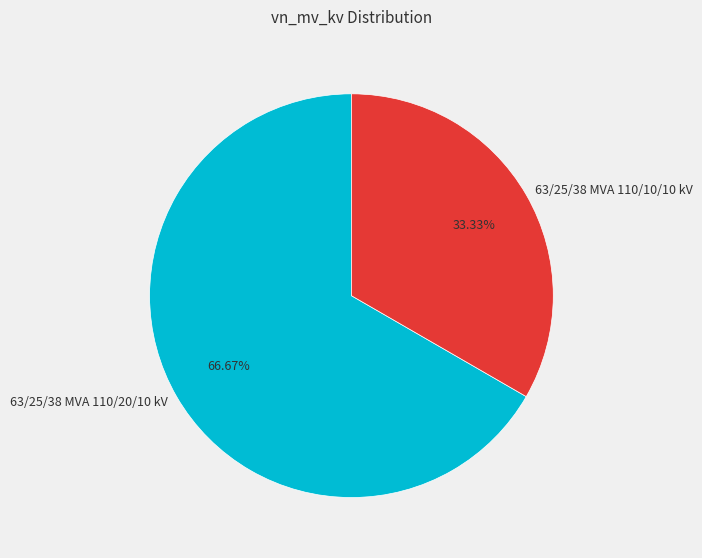

Does 63/25/38 MVA 110/20/10 kV account for over 50% of the chart?

Yes